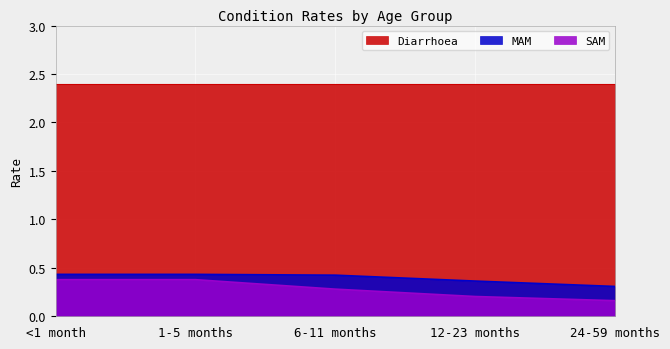

At how many categories does at least one series exceed 0?

5